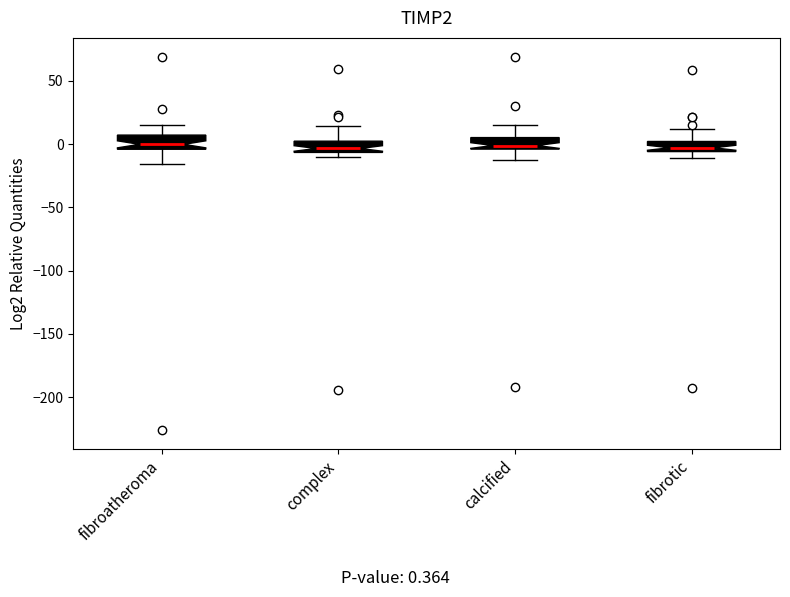

Reading left to right, transcribe this box plot: for each box, give where its median line is, the range the box spans, and where its two whiskers end, as read against the y-axis. The values are not printed on the chart, so give them approximately, as read against the axis.

fibroatheroma: median 0, box -5 to 5, whiskers -15 to 15
complex: median -5 (inside the box), box -5 to 0, whiskers -10 to 15
calcified: median 0, box -5 to 5, whiskers -15 to 15
fibrotic: median -5 (inside the box), box -5 to 0, whiskers -10 to 10